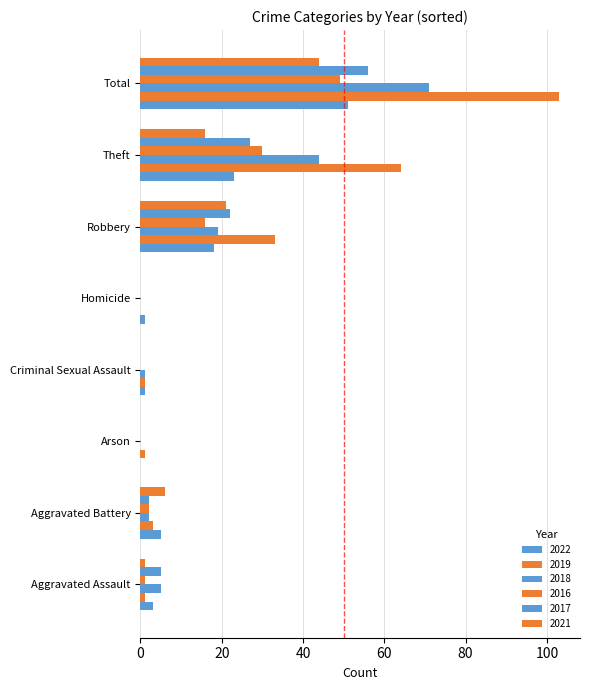

List the labels in order of 2022 value, smallest first.

Arson, Criminal Sexual Assault, Homicide, Aggravated Assault, Aggravated Battery, Robbery, Theft, Total